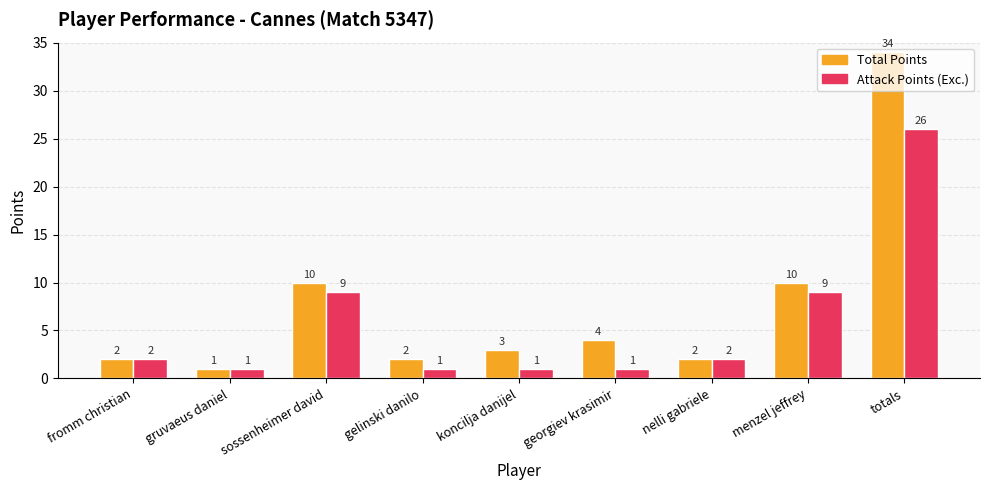

Is the value of Total Points at totals greater than the value of Attack Points (Exc.) at gelinski danilo?

Yes